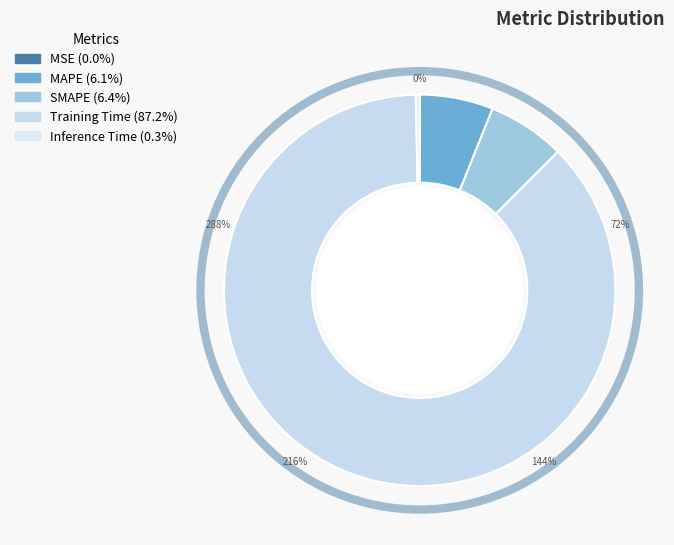

Is it true that SMAPE is 1% of the pie?

False